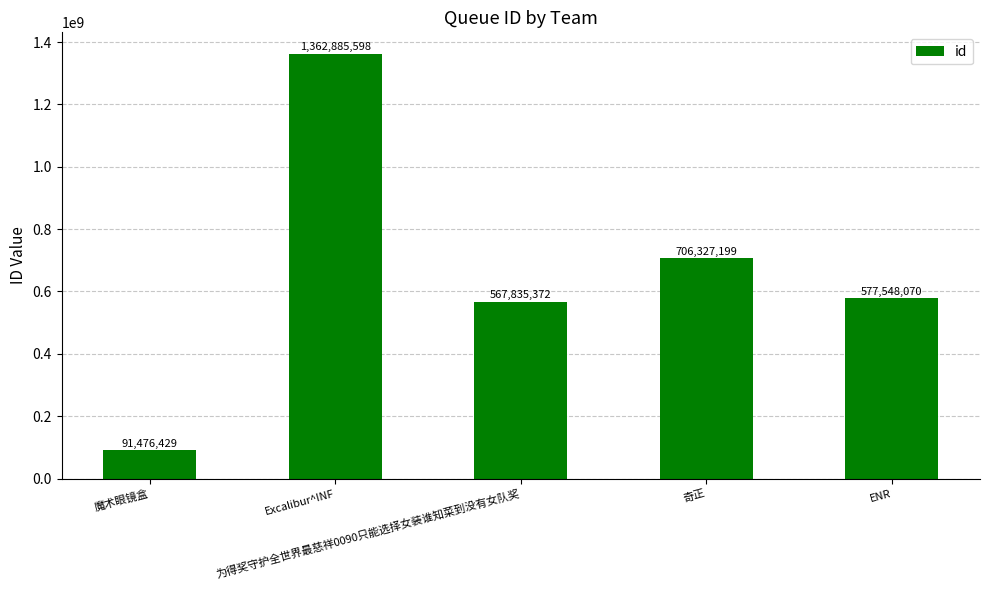

Between ENR and 奇正, which is larger?

奇正